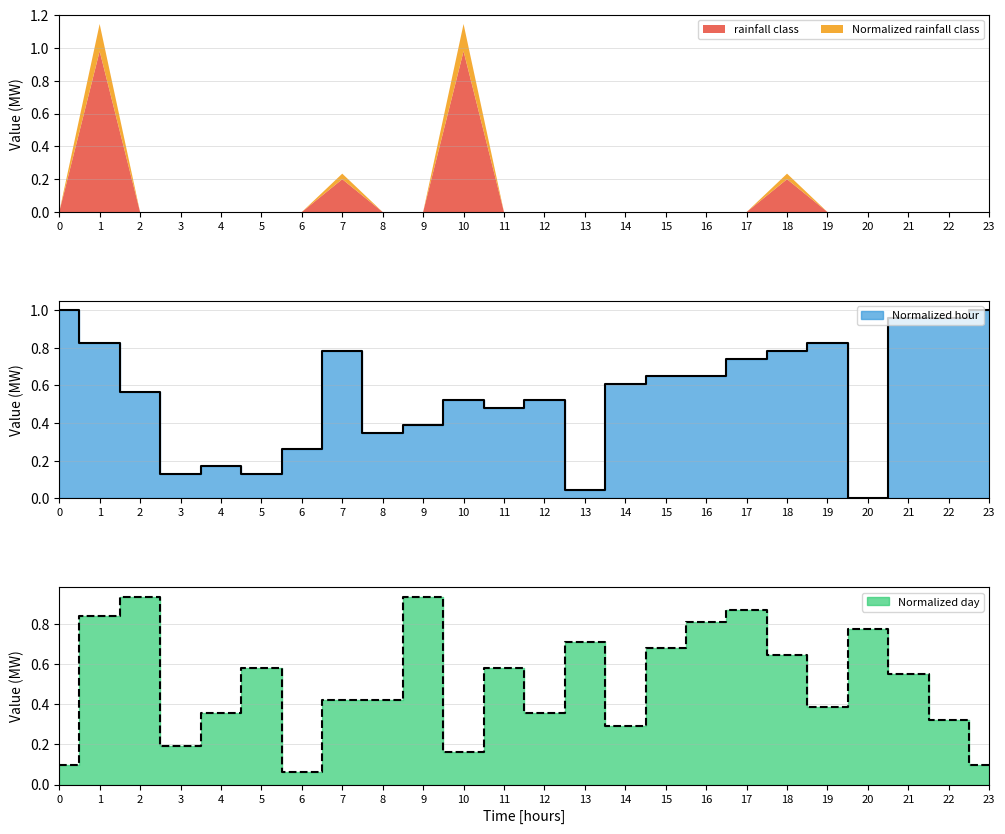

Which category has the highest value in the Normalized day series?

2